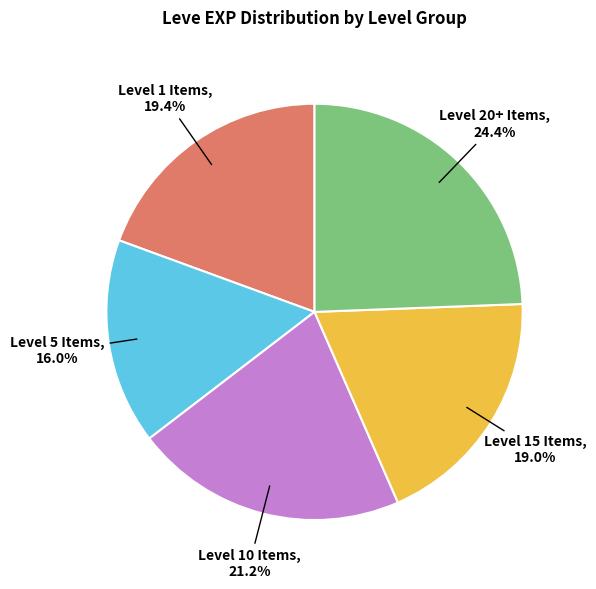

Count the number of slices in the pie.

5